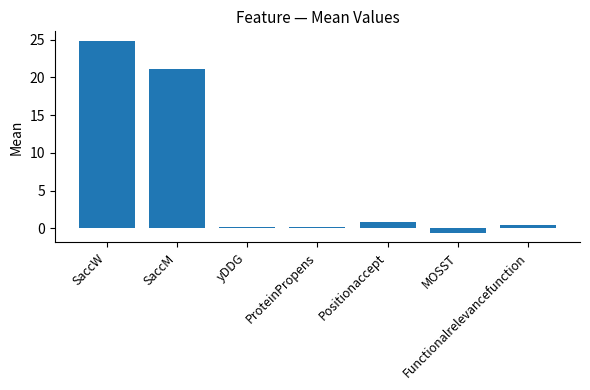

What is the value of the 2nd bar from the left?

21.2